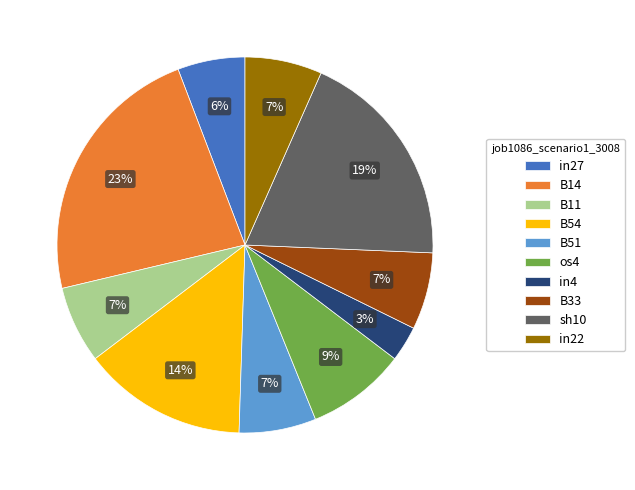

To the nearest percent, what is the difference between the in27 and B14 slice percentages?

17%